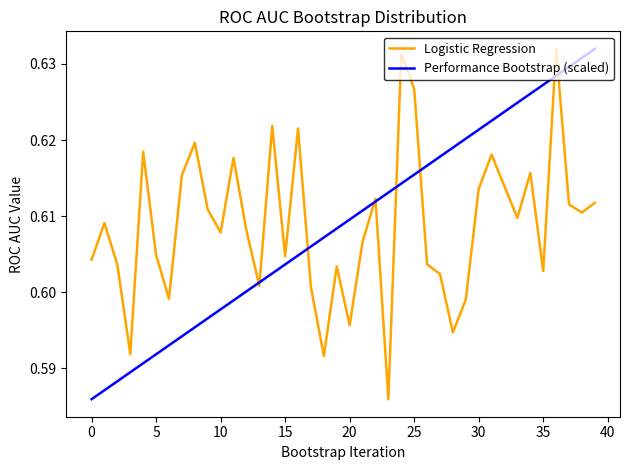

What are all the series names shown in the legend?

Logistic Regression, Performance Bootstrap (scaled)